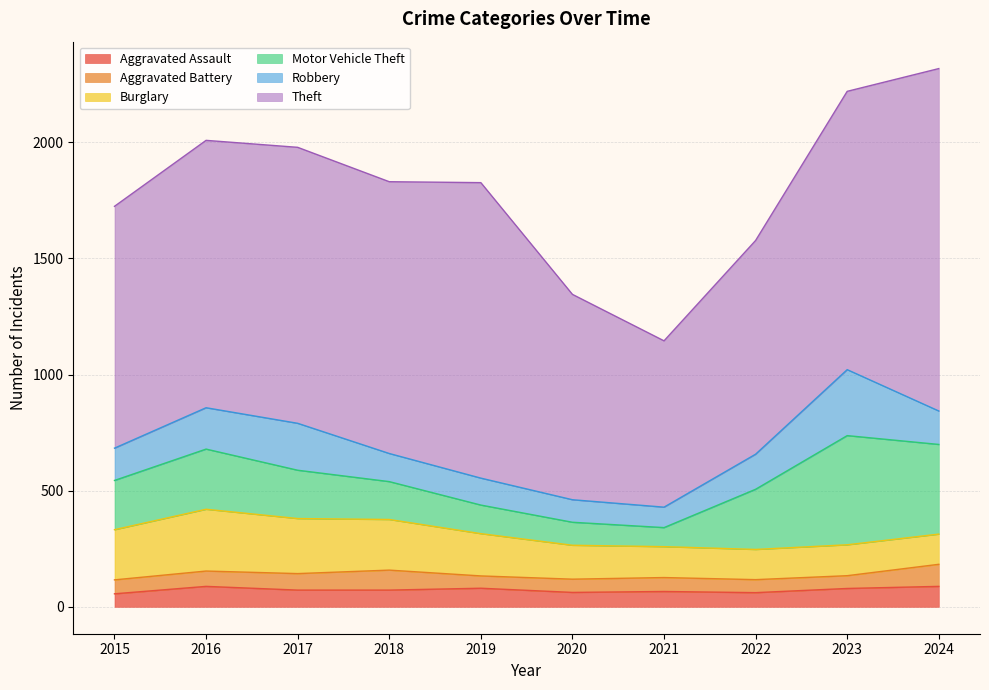

At which label is Aggravated Assault closest to 72?

2017